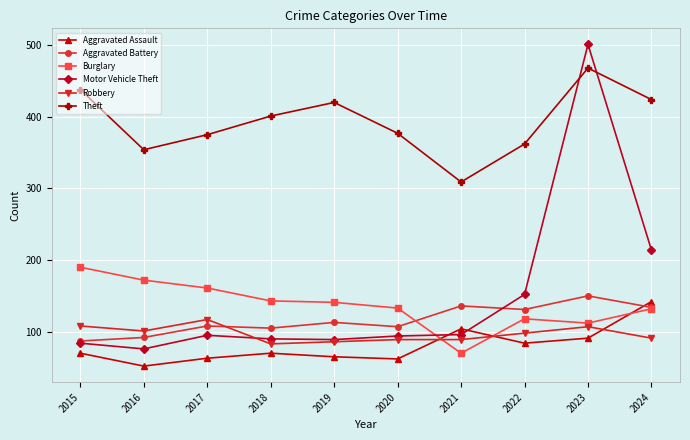

The value of Theft at 2019 is 165. True or false?

False